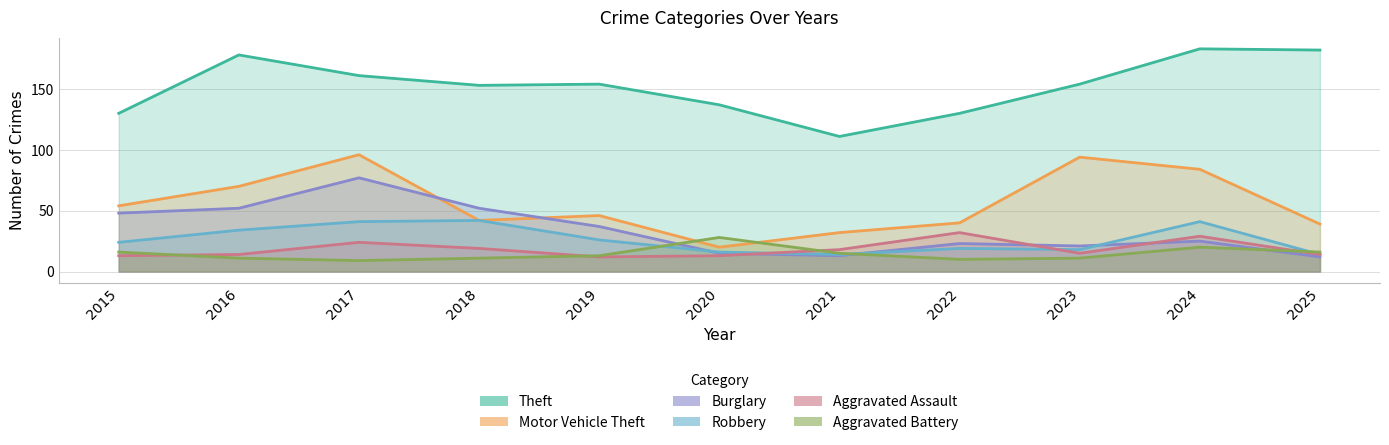

What is the minimum value for Aggravated Battery?

9